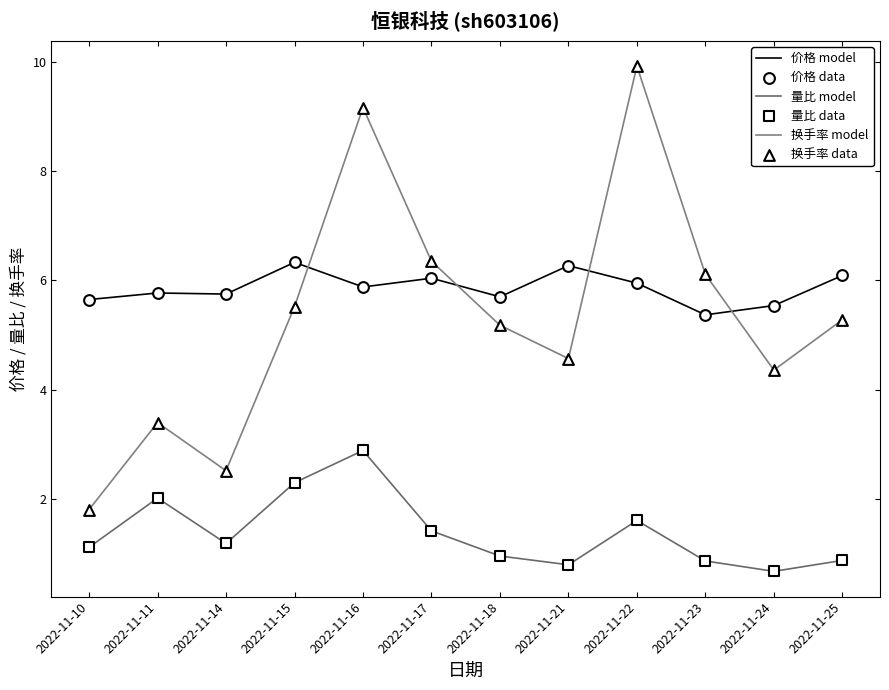

What is the total value across all series at 2022-11-21?

11.6